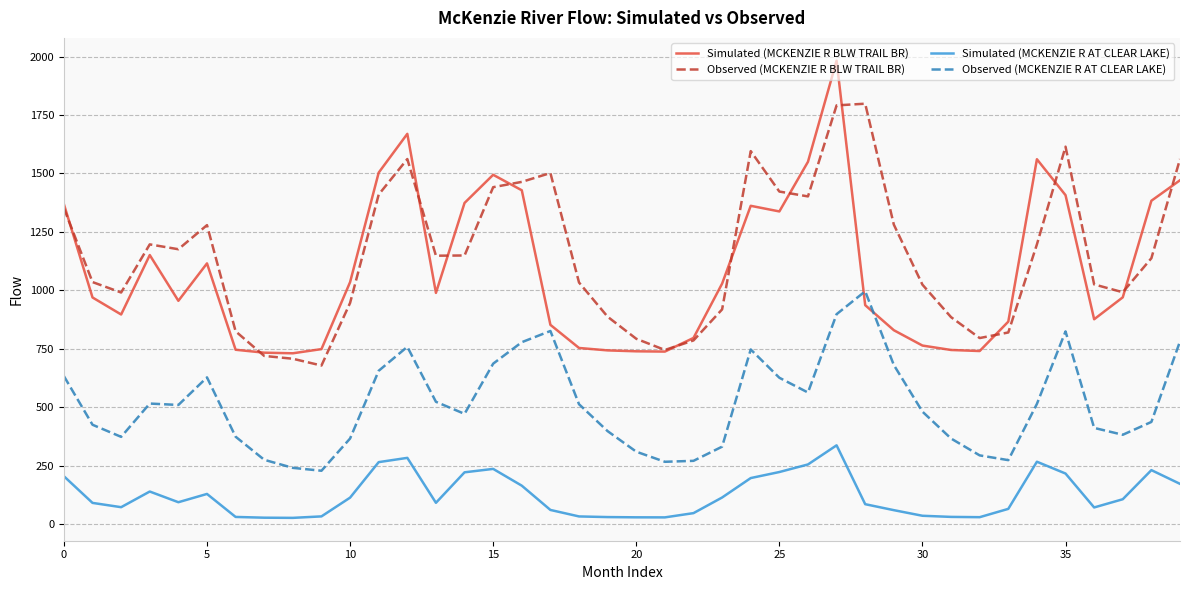

True or false: Observed (MCKENZIE R AT CLEAR LAKE) and Simulated (MCKENZIE R AT CLEAR LAKE) intersect in this chart.

False